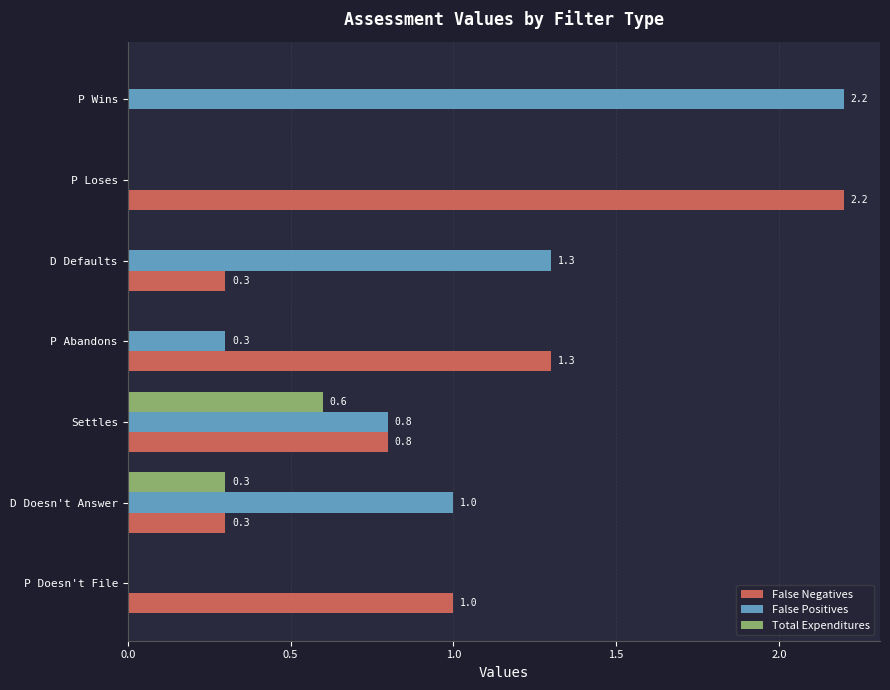

Which series has the largest total across all categories?

False Negatives